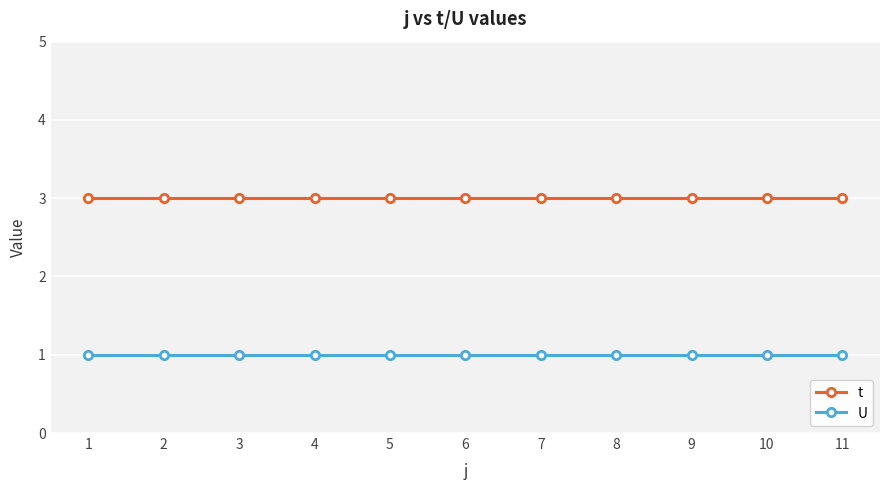

What is the value of the t point at the 5th from the left?

3